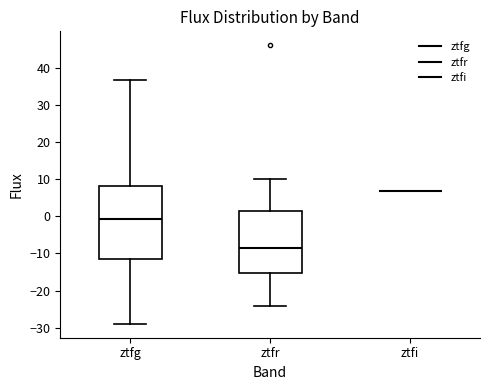

Reading left to right, read every box against the y-axis: the position of its median line, the range the box covers, and the ends of its whiskers. The values are not printed on the chart, so give them approximately, as read against the axis.

ztfg: median -1, box -11 to 8, whiskers -29 to 37
ztfr: median -9, box -15 to 1, whiskers -24 to 10
ztfi: box collapsed to a line at 7, whiskers 7 to 7